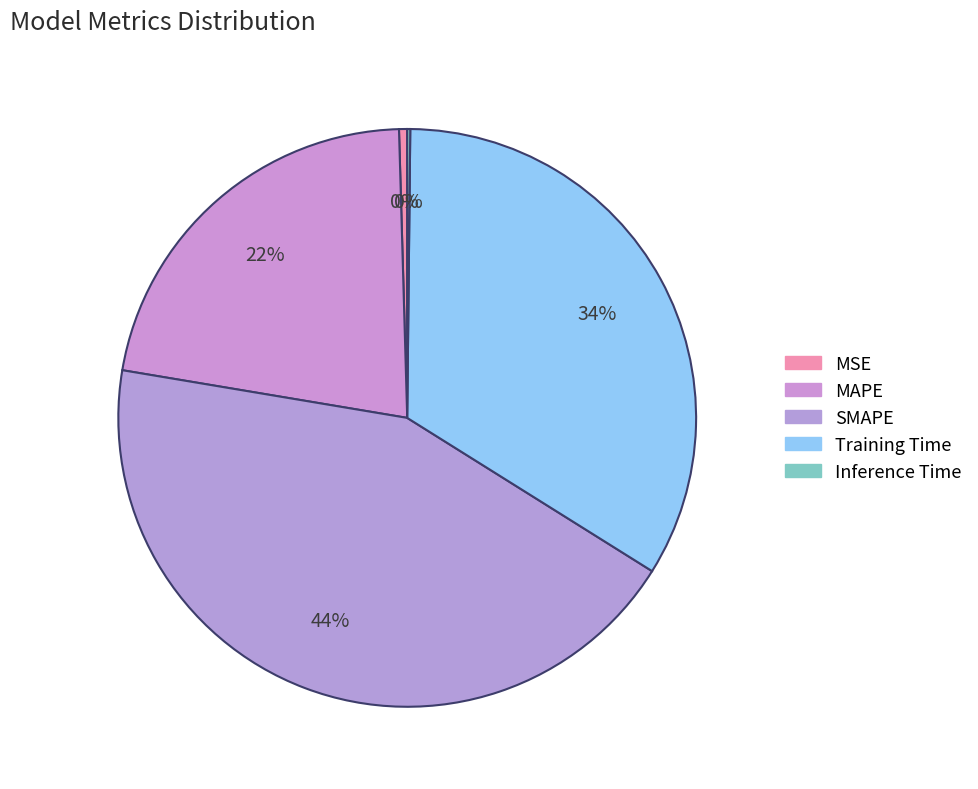

Does Inference Time represent more than half of the total?

No